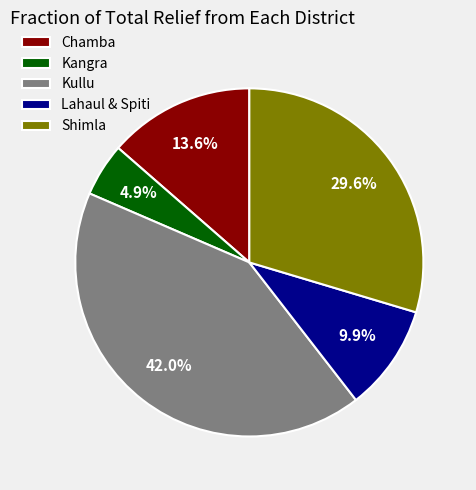

To the nearest percent, what portion does Kullu represent?

42%